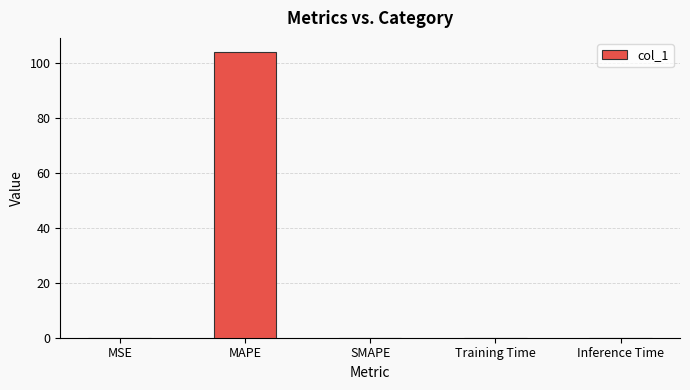

Which label corresponds to the largest value in the chart?

MAPE